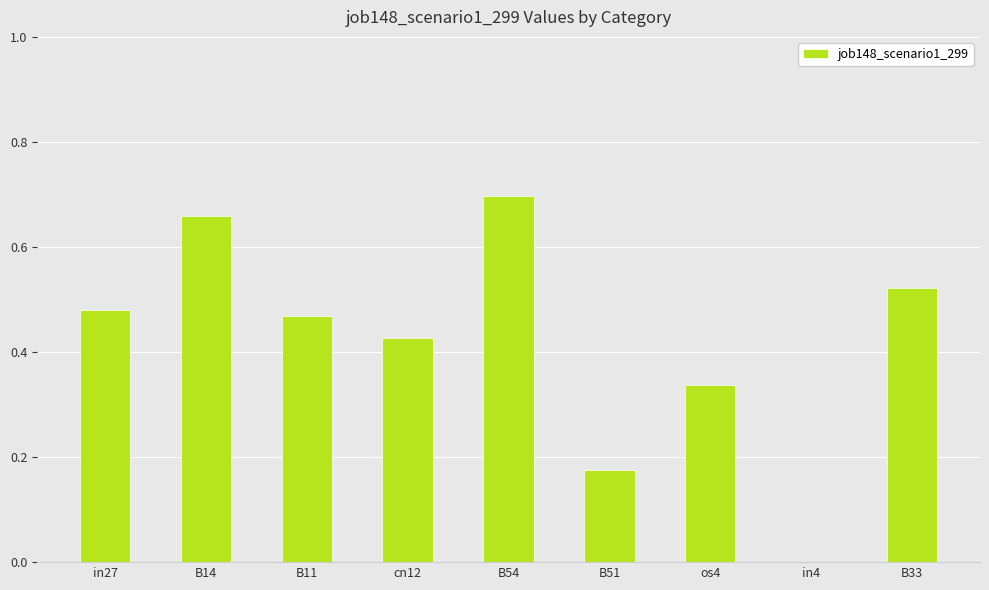

What is the sum of all values?

3.8